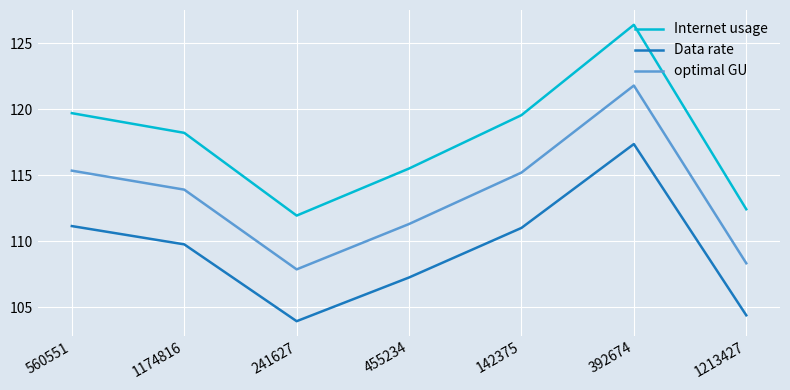

How many lines are shown in the chart?

3